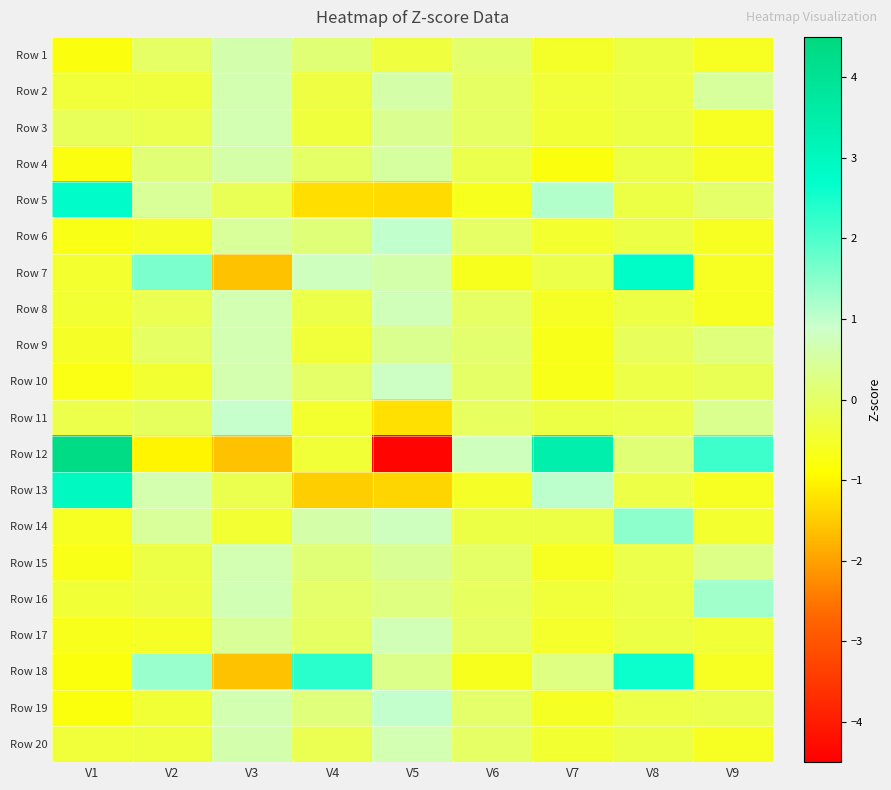

Rank the series by their maximum value, from highest to lowest.

Row 12, Row 13, Row 7, Row 5, Row 18, Row 14, Row 16, Row 6, Row 19, Row 11, Row 10, Row 8, Row 17, Row 15, Row 20, Row 9, Row 3, Row 2, Row 1, Row 4